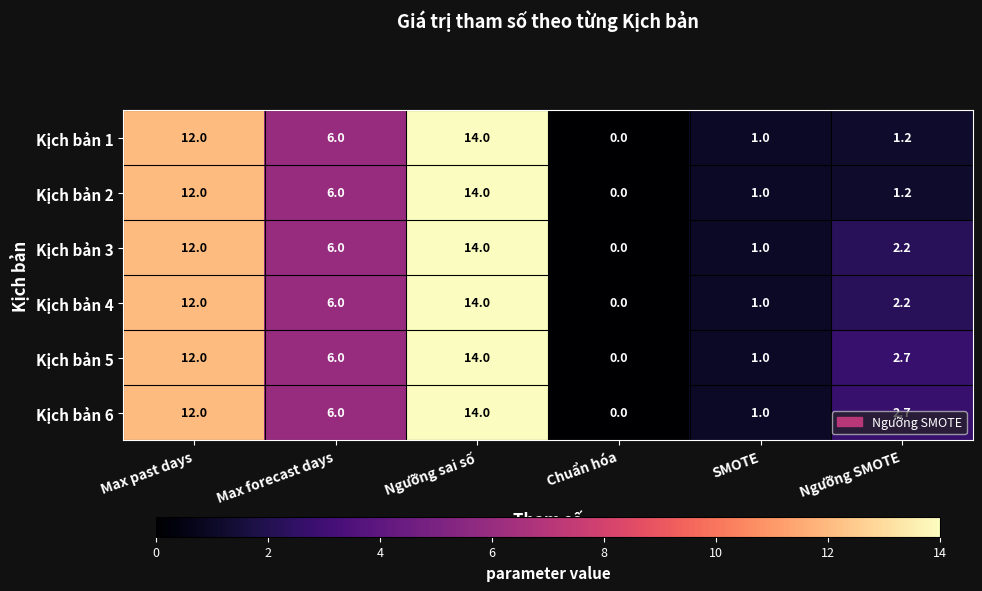

At which category is the sum across all series the highest?

Ngưỡng sai số